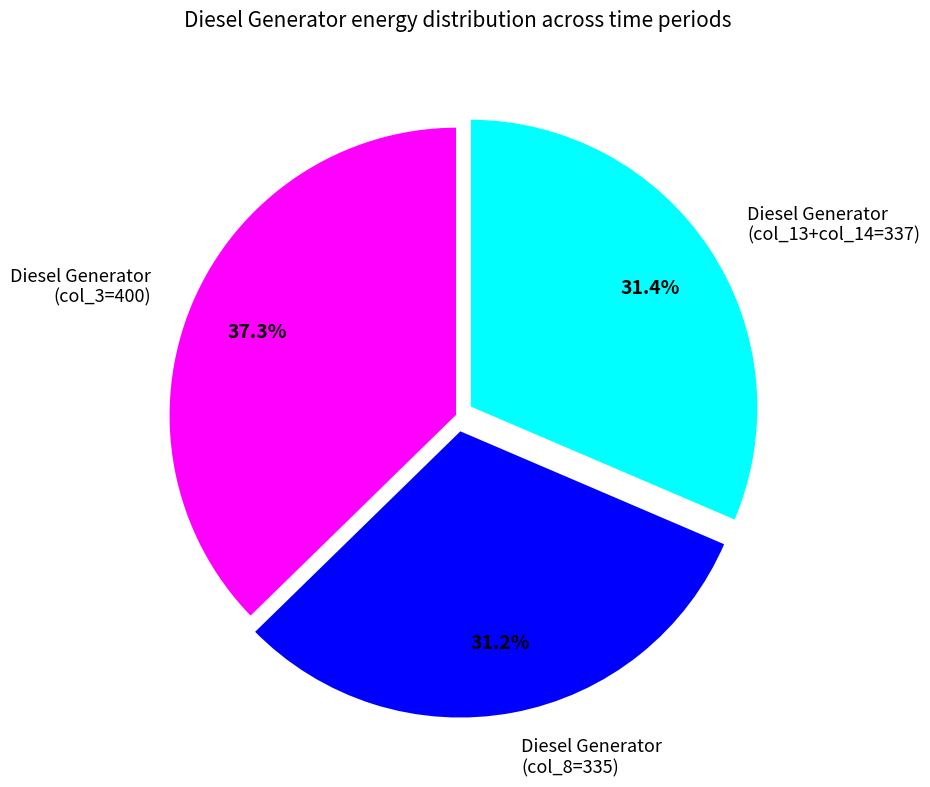

Approximately how many times larger is the value at Diesel Generator (col_13+col_14=337) compared to Diesel Generator (col_8=335)?

1.0